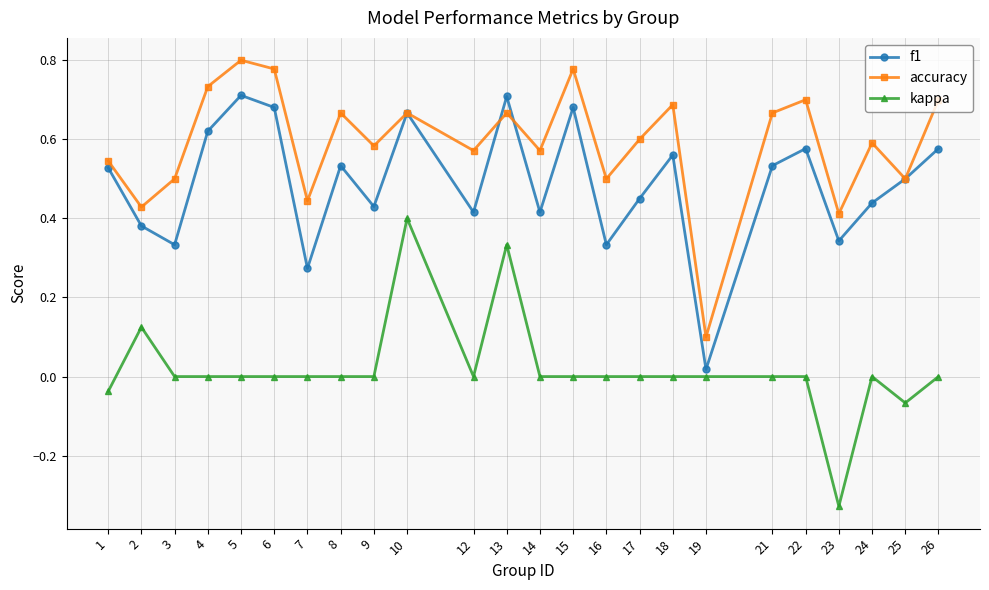

Between 8 and 13, which series saw the biggest shift?

kappa